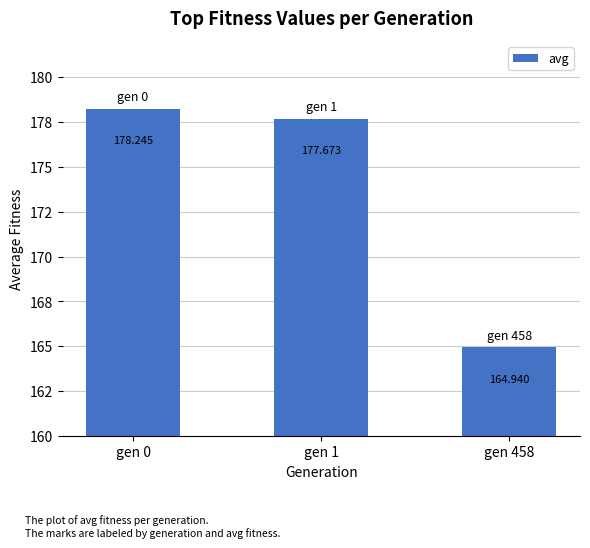

Reading left to right, what are all the values shown in this chart?

gen 0=178.2	gen 1=177.7	gen 458=164.9